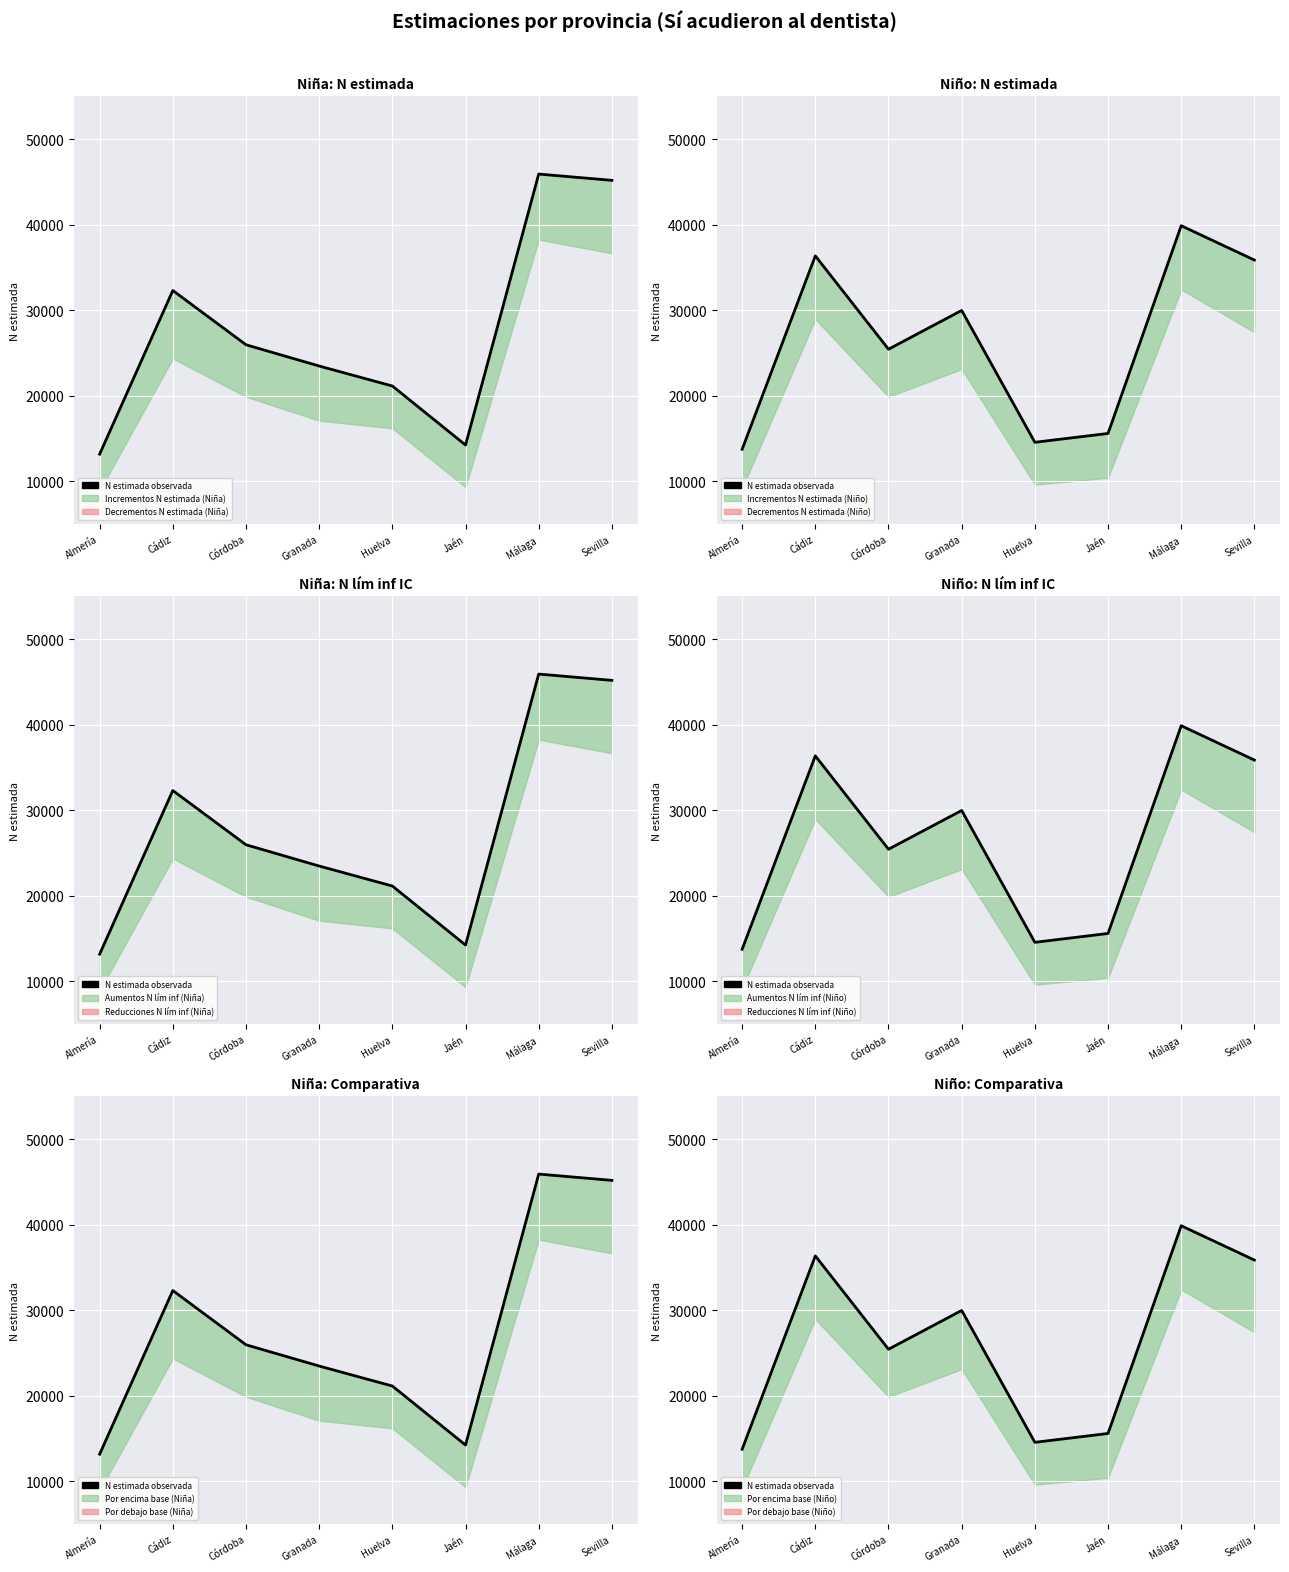

How many values exceed 29963?

3